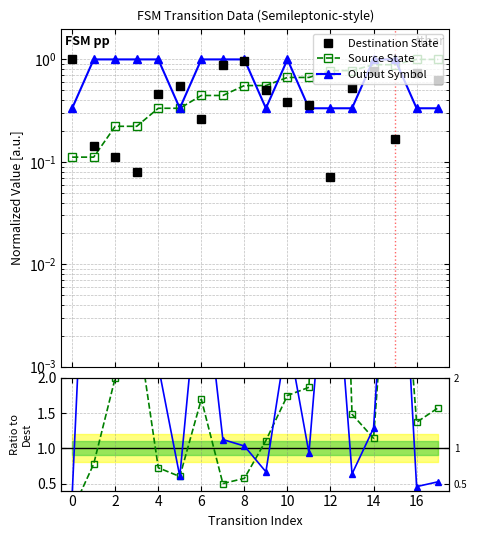

How many intersections are there between Source/Dest and Output/Dest?

5